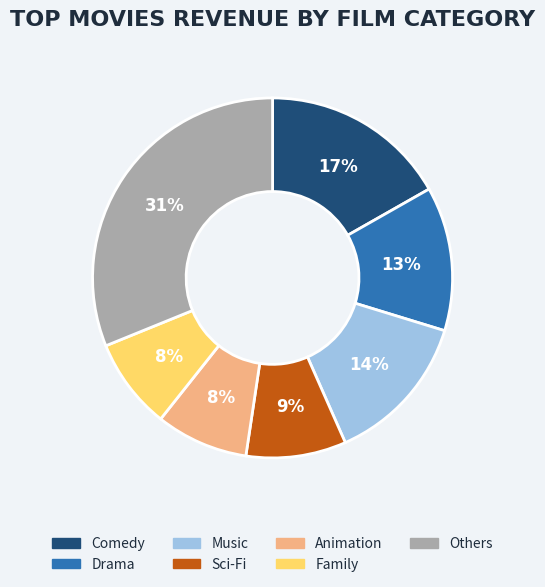

What percentage is the Music slice, to the nearest percent?

14%